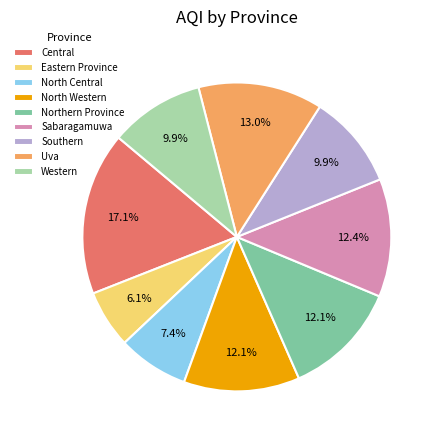

Between Uva and Eastern Province, which is larger?

Uva